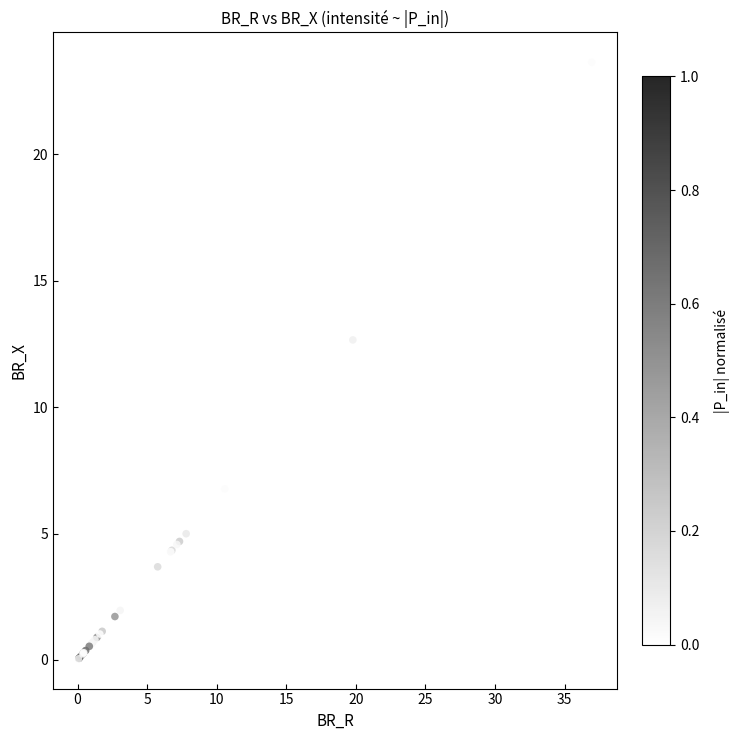

What Y value in the scatter plot is closest to 11?

12.7